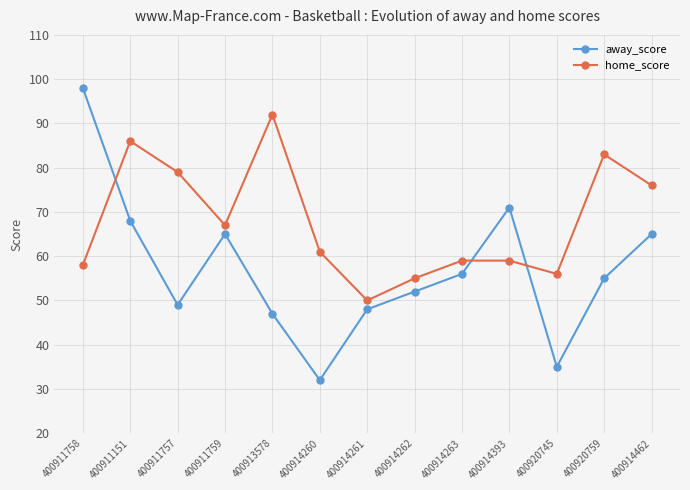

At which category is the sum across all series the highest?

400911758